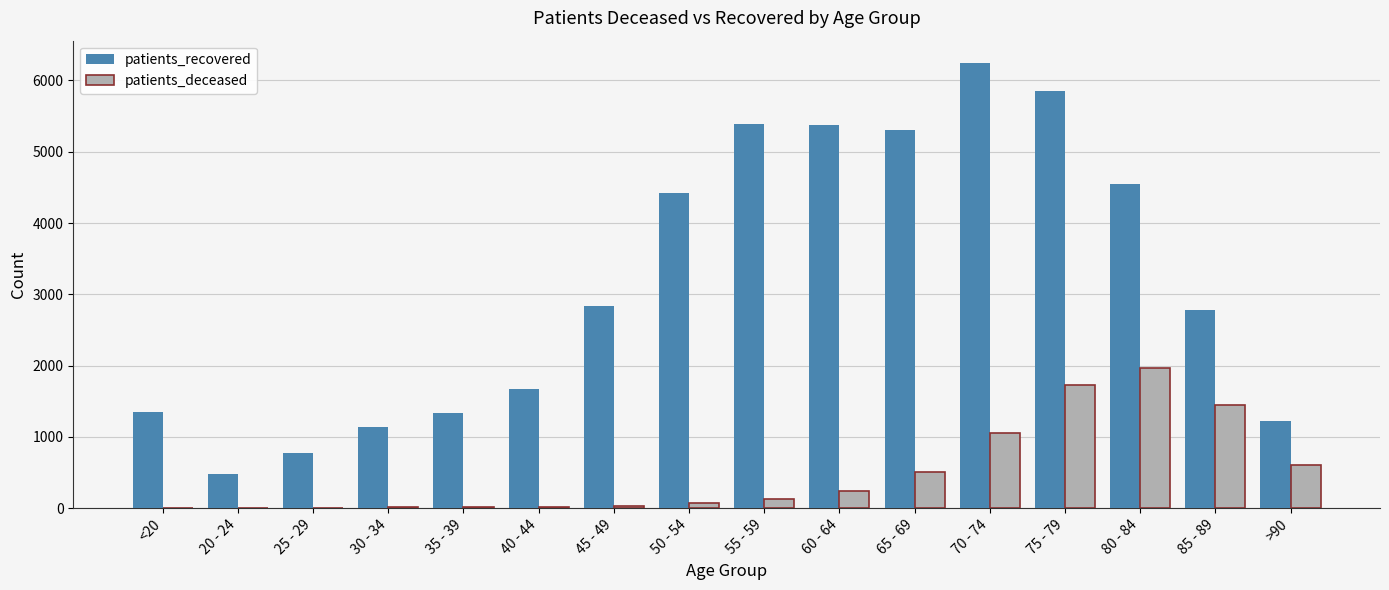

How many series are shown in this chart?

2